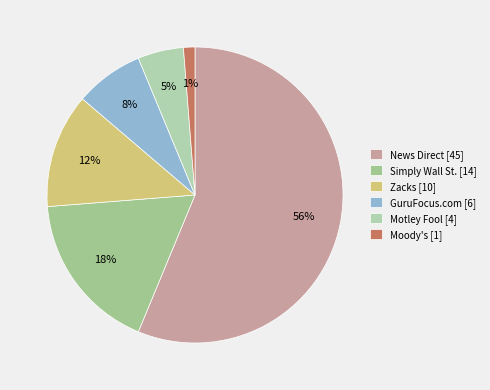

Between News Direct and Zacks, which is larger?

News Direct